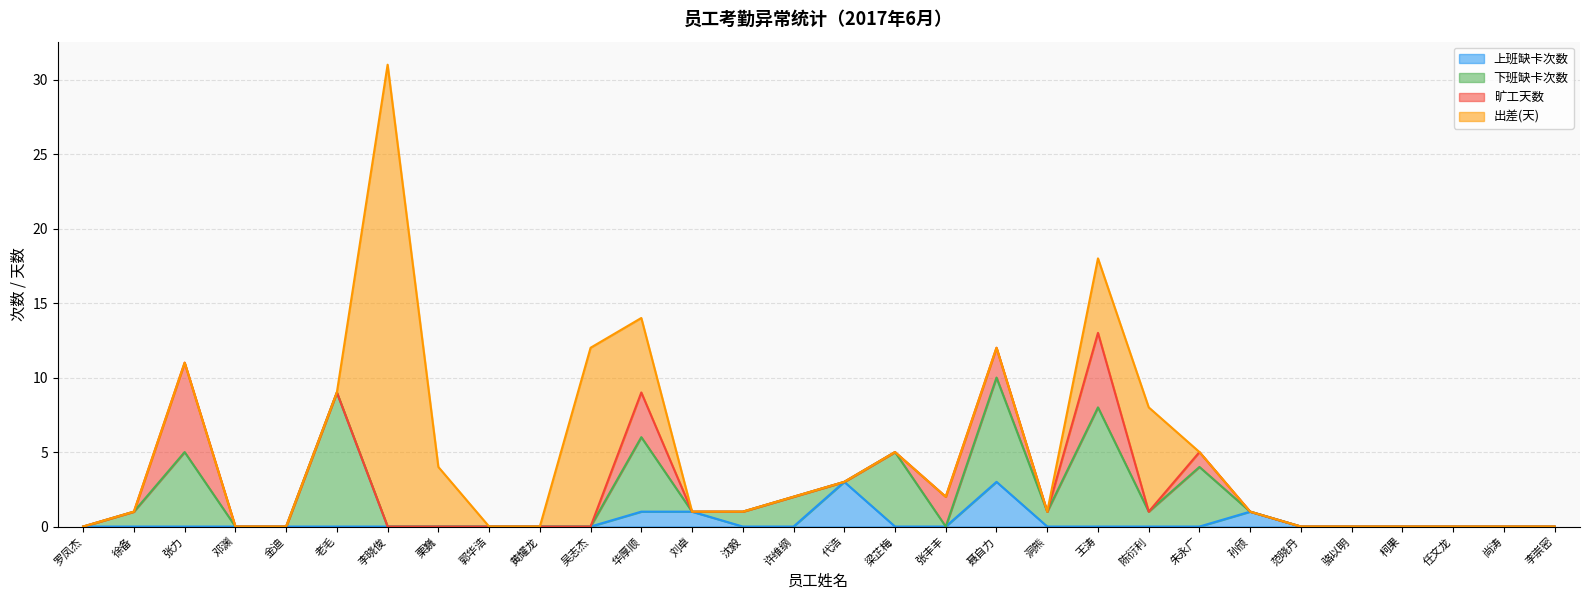

Rank the series at 张力 from highest to lowest value.

旷工天数, 下班缺卡次数, 上班缺卡次数, 出差(天)